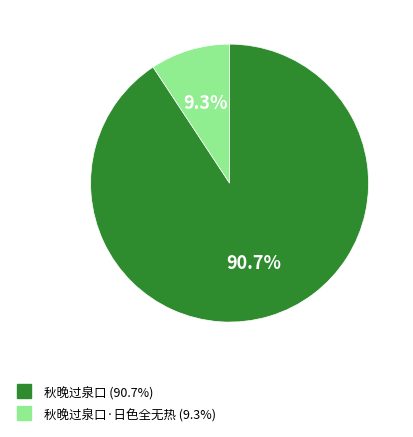

Is there a majority slice in this chart?

Yes